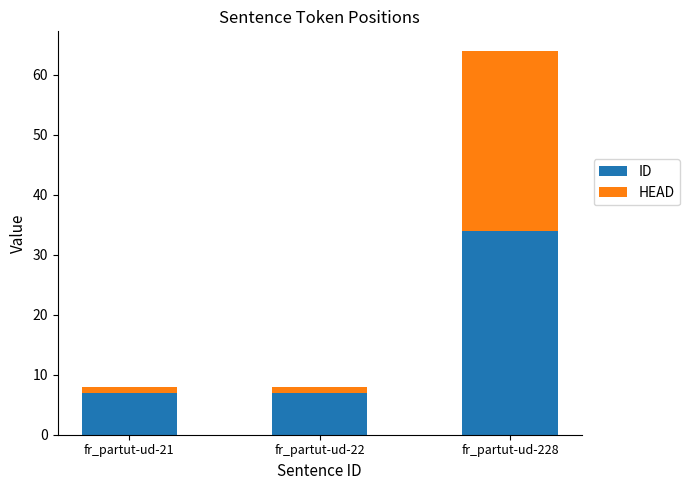

What is the difference between the maximum and minimum values in the ID series?

27